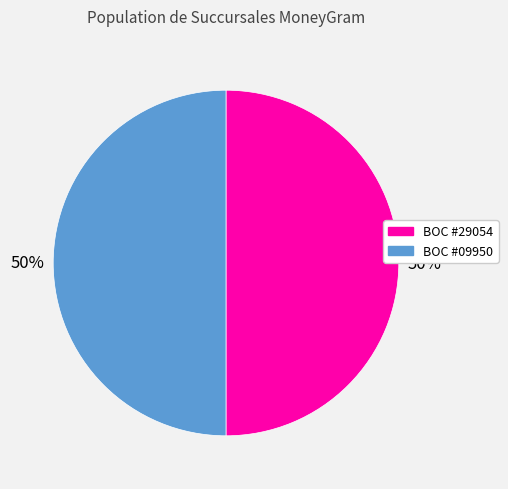

True or false: BOC #29054 accounts for 41% of the total.

False